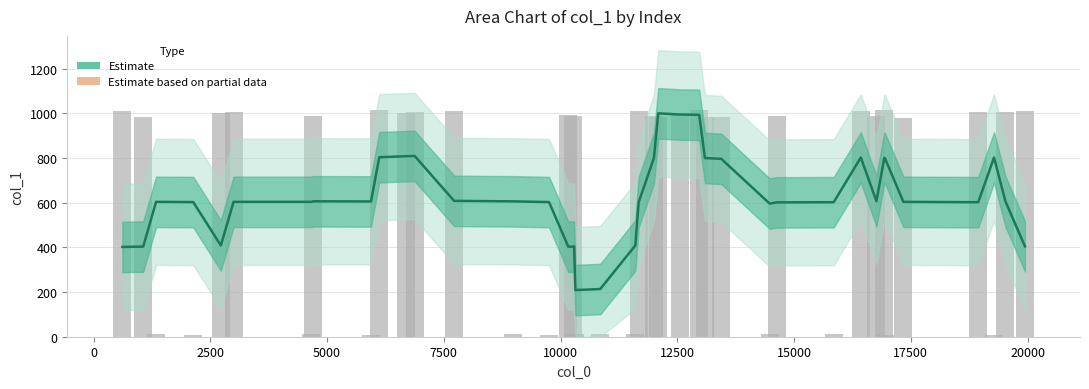

What is the maximum value shown in the chart?

999.8